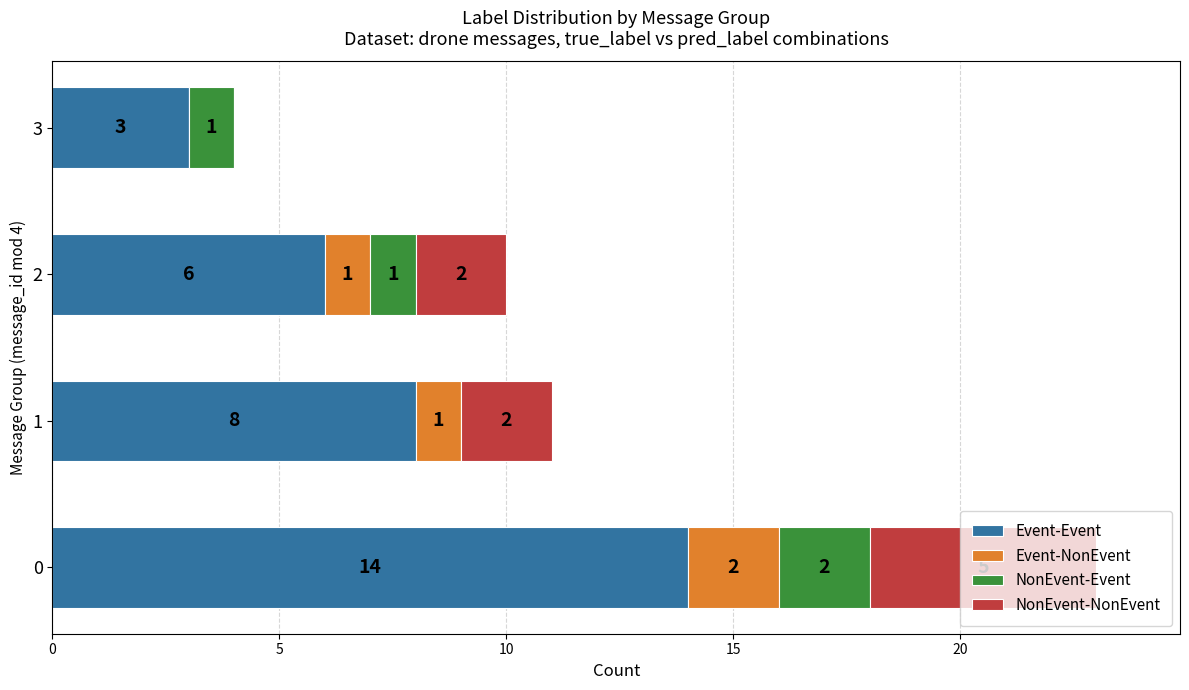

What is the approximate value of Event-Event at 2, to the nearest 5?

5